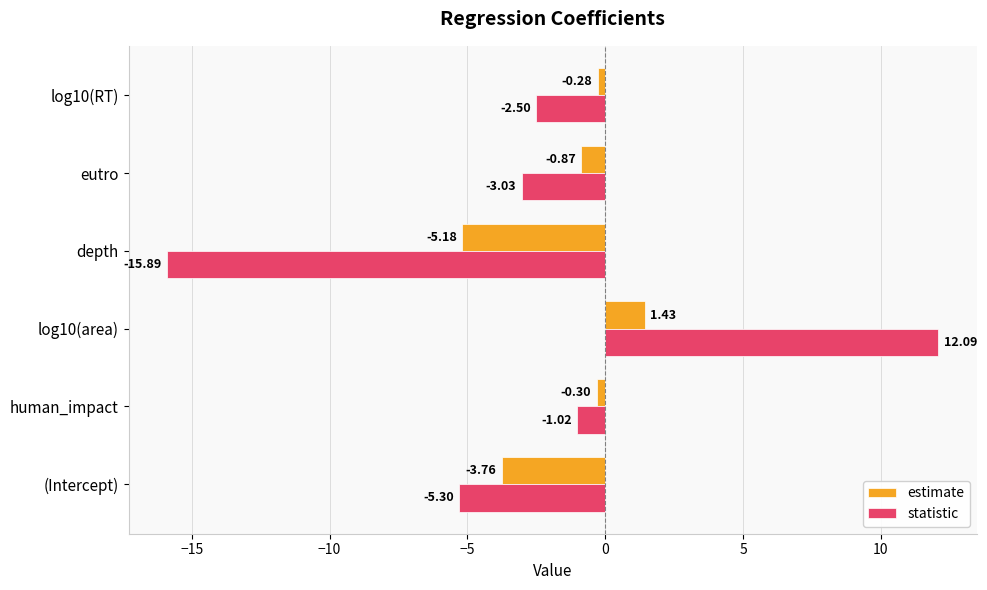

What is the total value across all series at log10(RT)?

-2.8